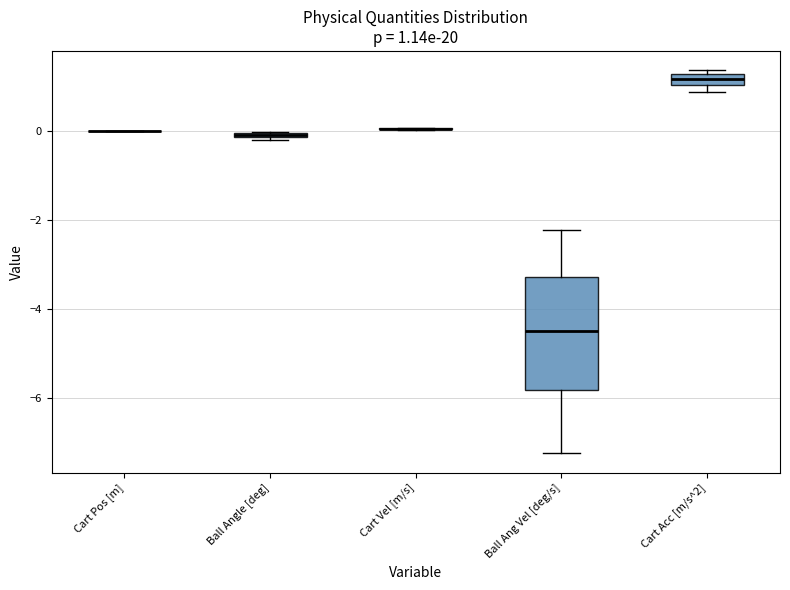

Comparing the boxes themselves (not the whiskers), which one is the tallest?

Ball Ang Vel [deg/s]